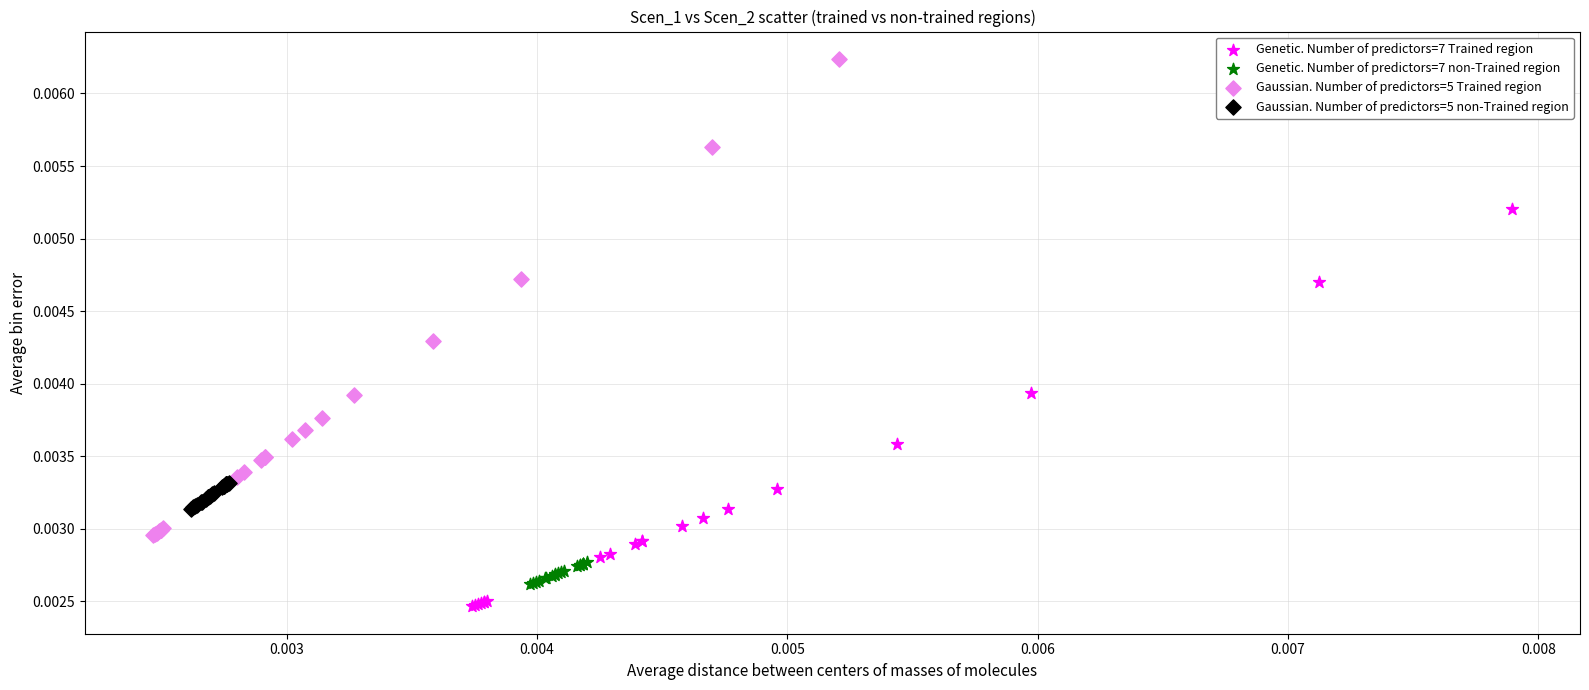

Which series has the widest spread of Y values?

Gaussian. Number of predictors=5 Trained region